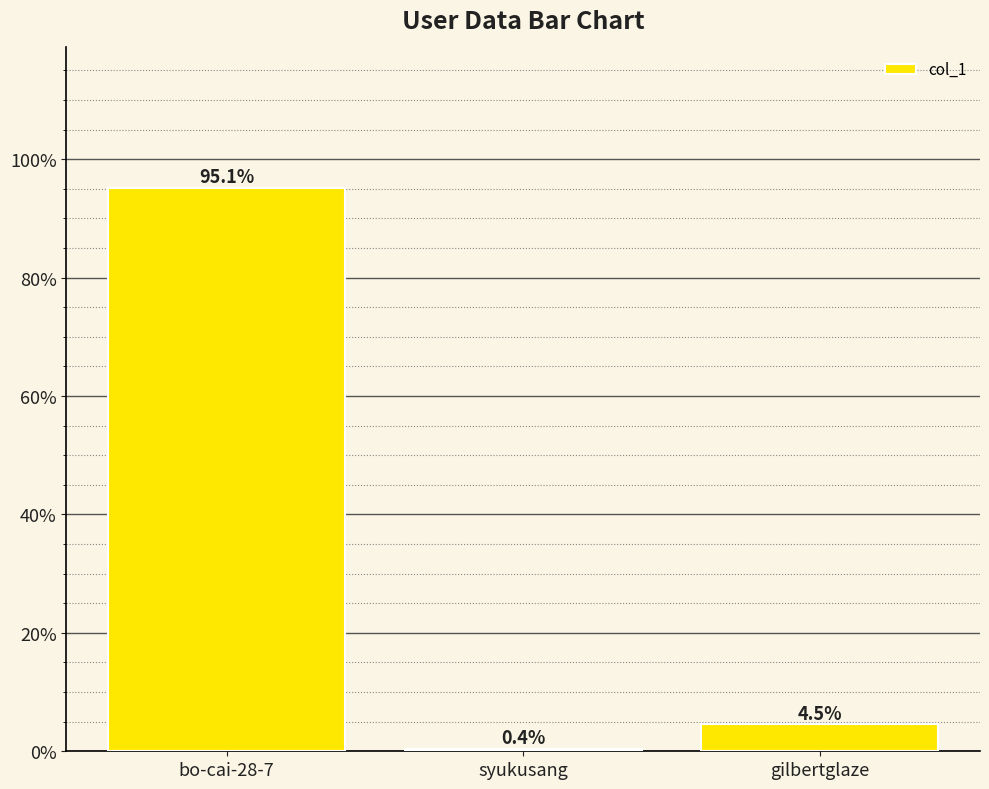

Is it true that the value at bo-cai-28-7 is 95.1?

True